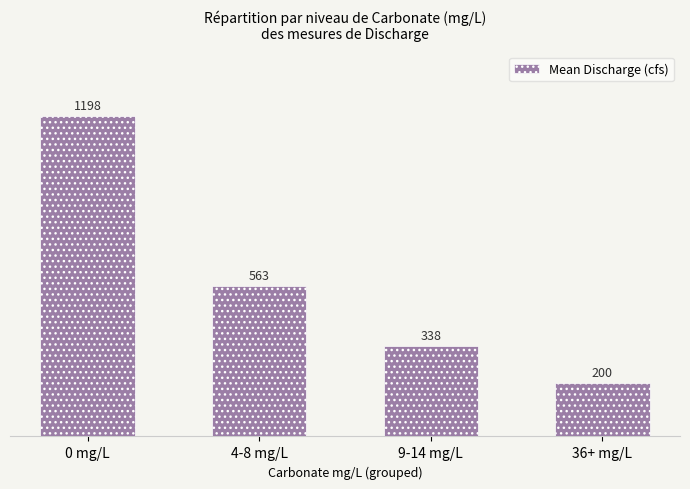

Which category has the lowest value across all series?

36+ mg/L